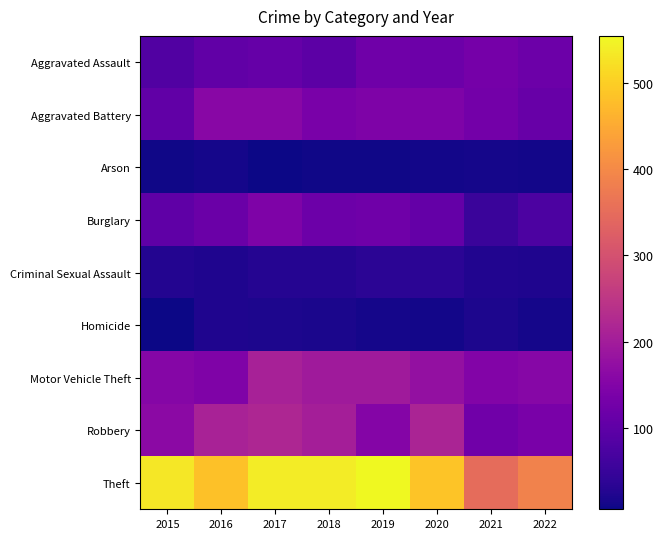

Reading left to right, extract all data points from this chart.

Aggravated Assault: 2015=82	2016=104	2017=110	2018=96	2019=123	2020=118	2021=132	2022=118
Aggravated Battery: 2015=104	2016=160	2017=159	2018=137	2019=144	2020=145	2021=129	2022=111
Arson: 2015=10	2016=14	2017=6	2018=9	2019=9	2020=11	2021=13	2022=11
Burglary: 2015=101	2016=116	2017=143	2018=119	2019=123	2020=108	2021=53	2022=76
Criminal Sexual Assault: 2015=27	2016=21	2017=28	2018=28	2019=35	2020=34	2021=25	2022=22
Homicide: 2015=8	2016=23	2017=20	2018=17	2019=13	2020=11	2021=19	2022=13
Motor Vehicle Theft: 2015=154	2016=147	2017=209	2018=195	2019=195	2020=176	2021=151	2022=156
Robbery: 2015=164	2016=211	2017=219	2018=203	2019=152	2020=214	2021=124	2022=137
Theft: 2015=531	2016=482	2017=539	2018=539	2019=554	2020=486	2021=350	2022=388